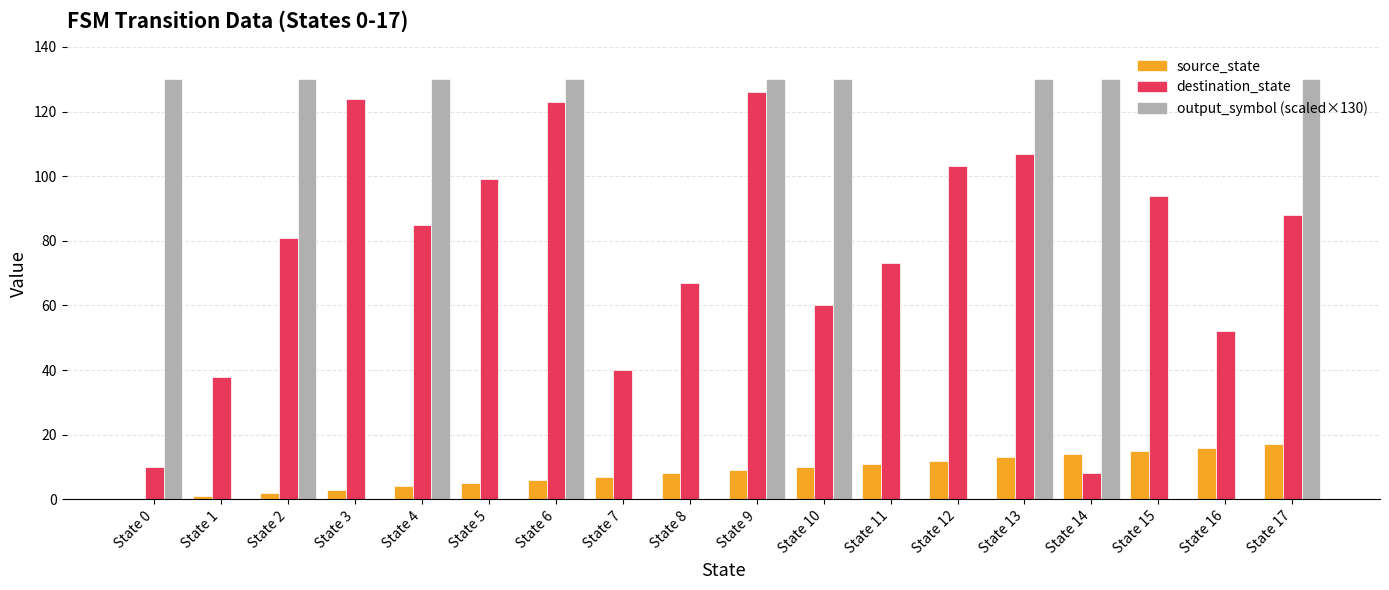

What is the greatest value displayed?

130